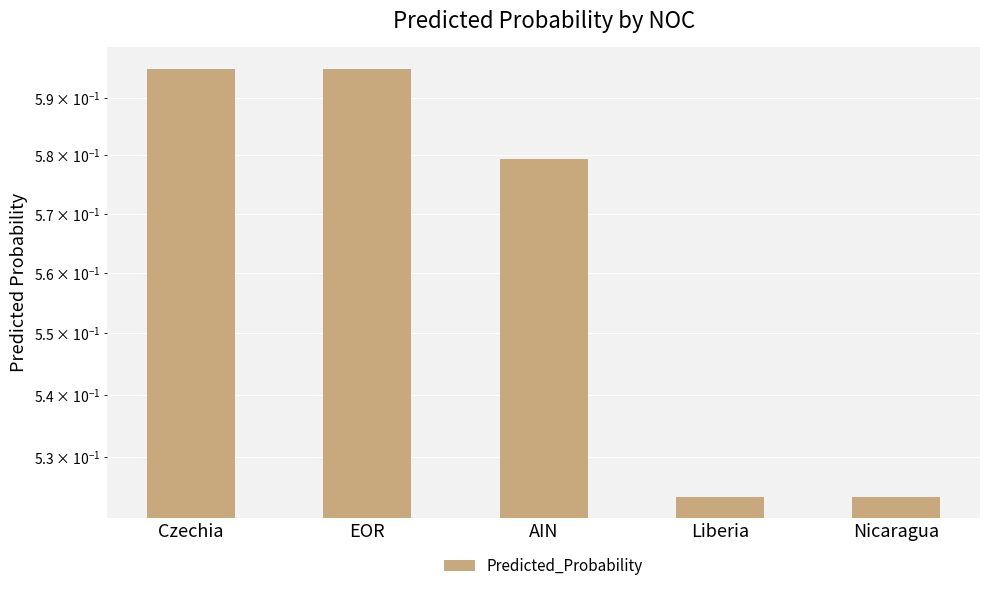

How many data points does each series have?

5